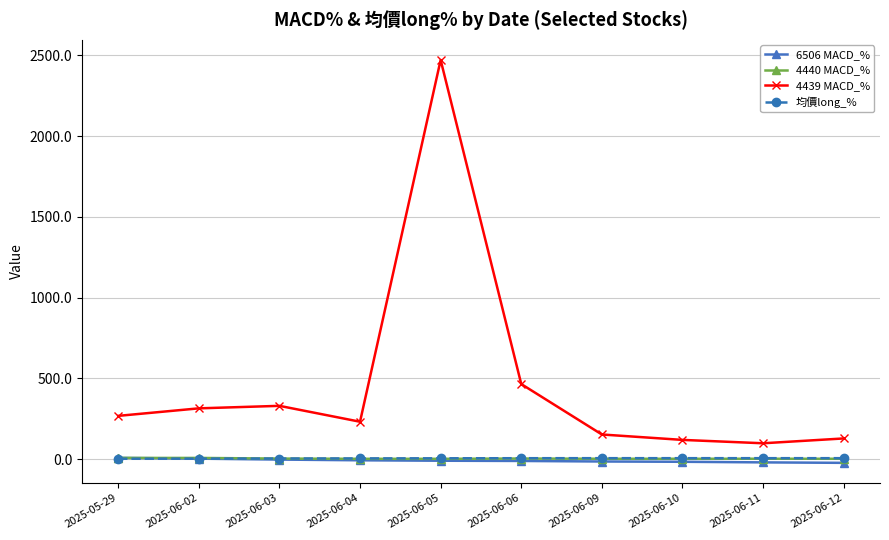

How many values in the 均價long_% series exceed 6?

5